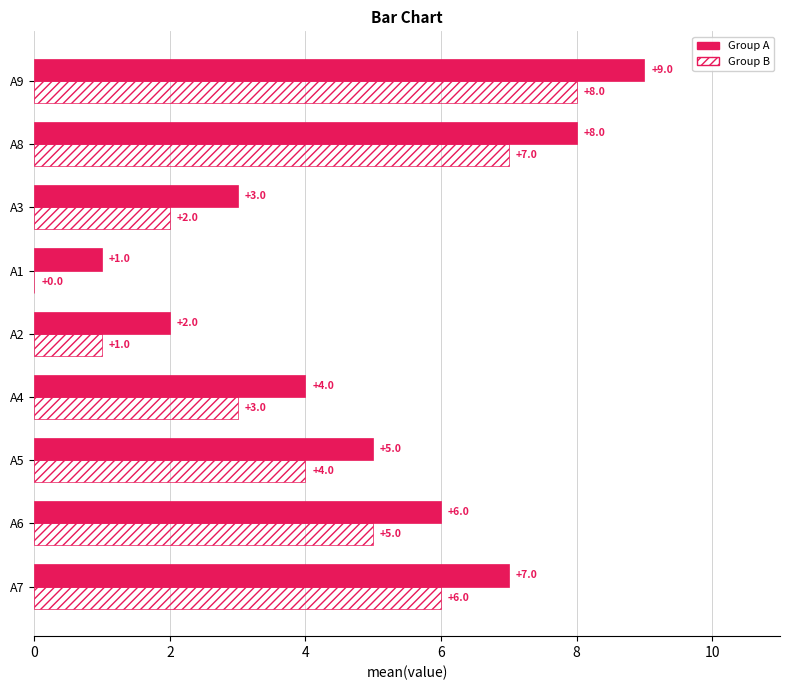

At which label is Group A closest to 5?

A5